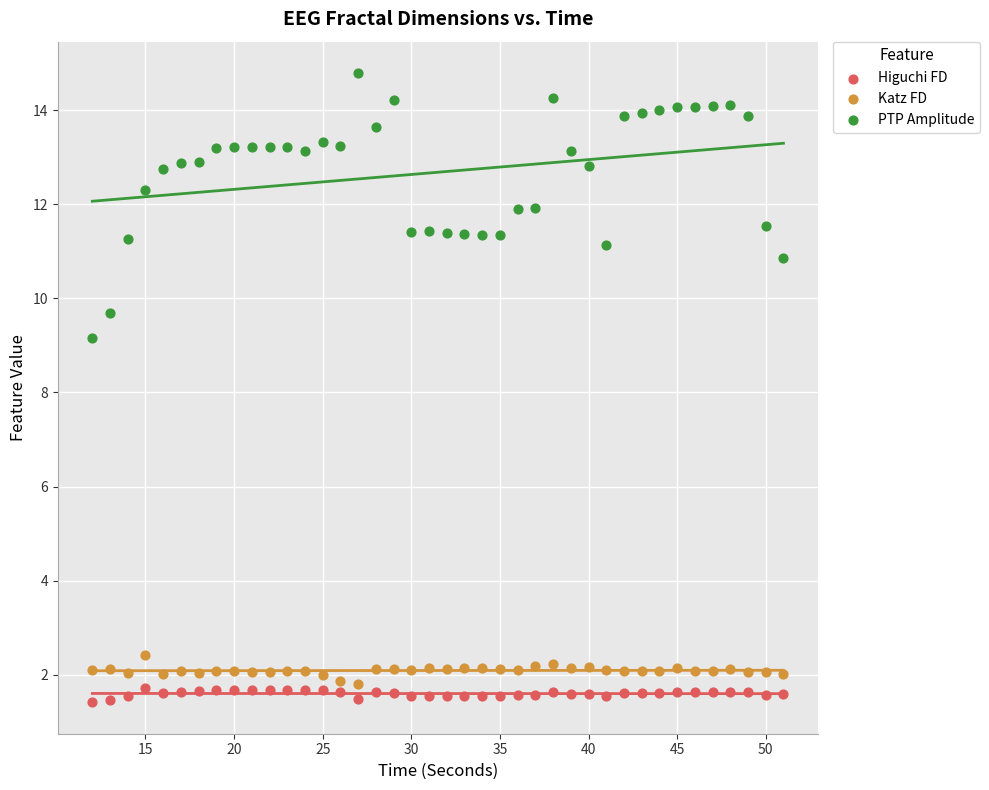

Which series has the largest Y range (max minus min)?

PTP Amplitude